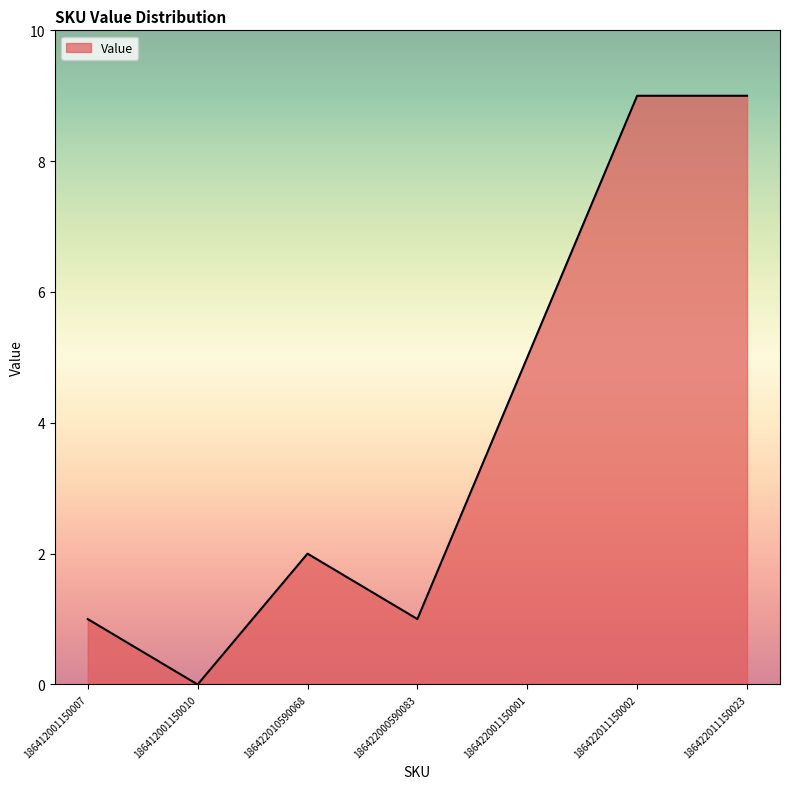

Reading right to left, list all the values displayed in this chart.

186422011150023=9	186422011150002=9	186422001150001=5	186422000590083=1	186422010590068=2	186412001150010=0	186412001150007=1